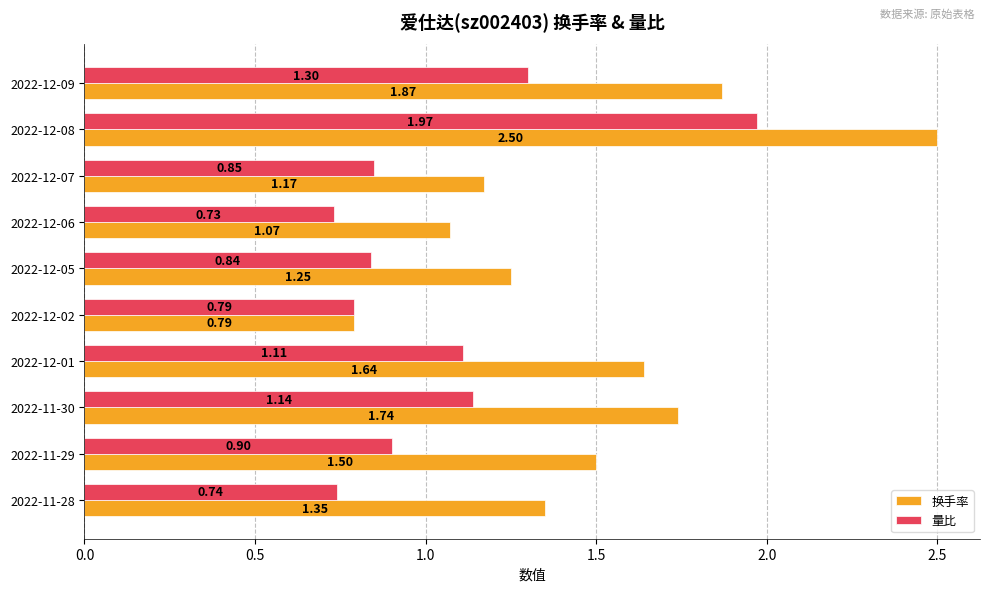

What is the maximum value for 换手率?

2.5